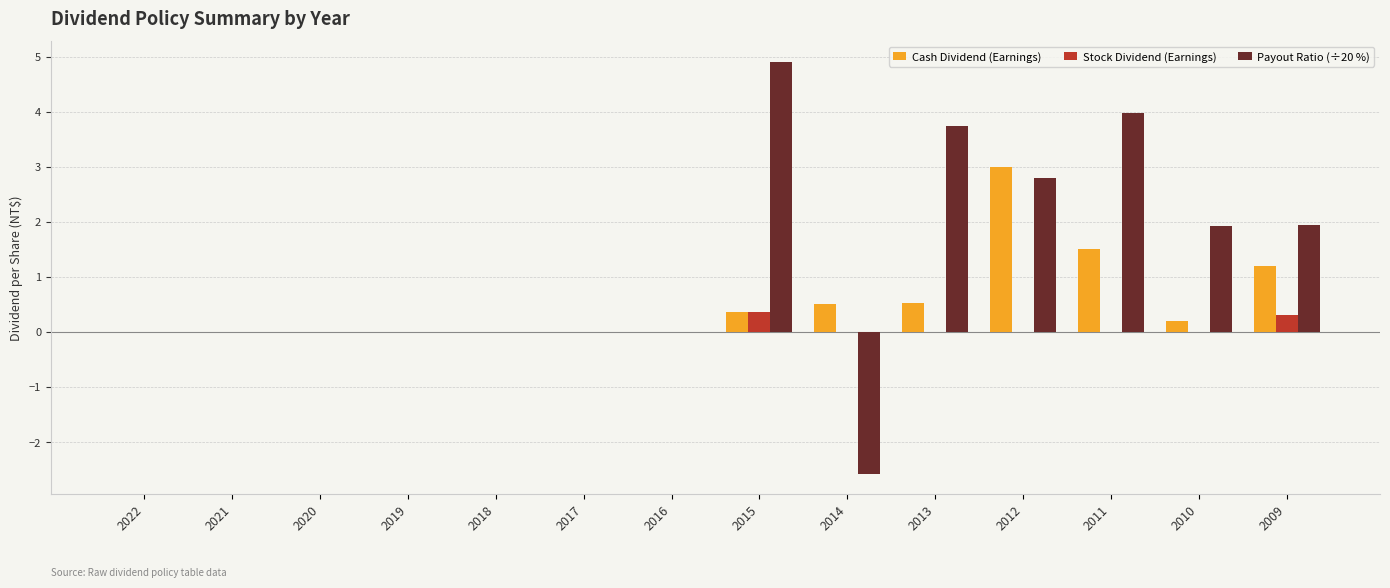

How many series are shown in this chart?

3